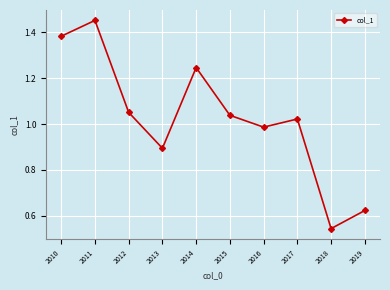

List the labels in order of value, smallest first.

2018, 2019, 2013, 2016, 2017, 2015, 2012, 2014, 2010, 2011